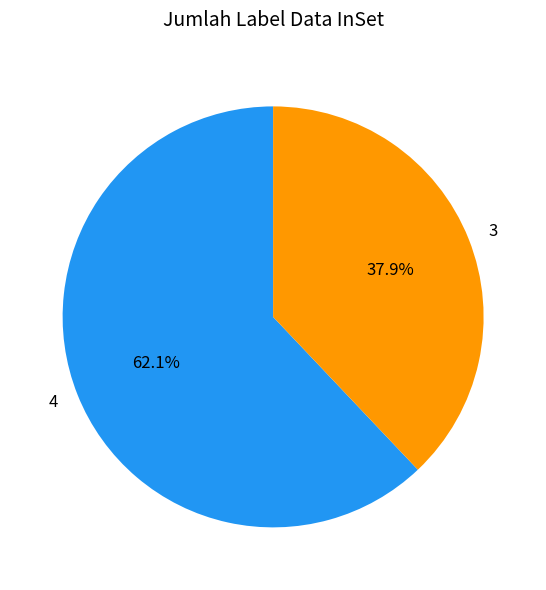

Combined, what portion of the pie is 3 and 4?

100.0%